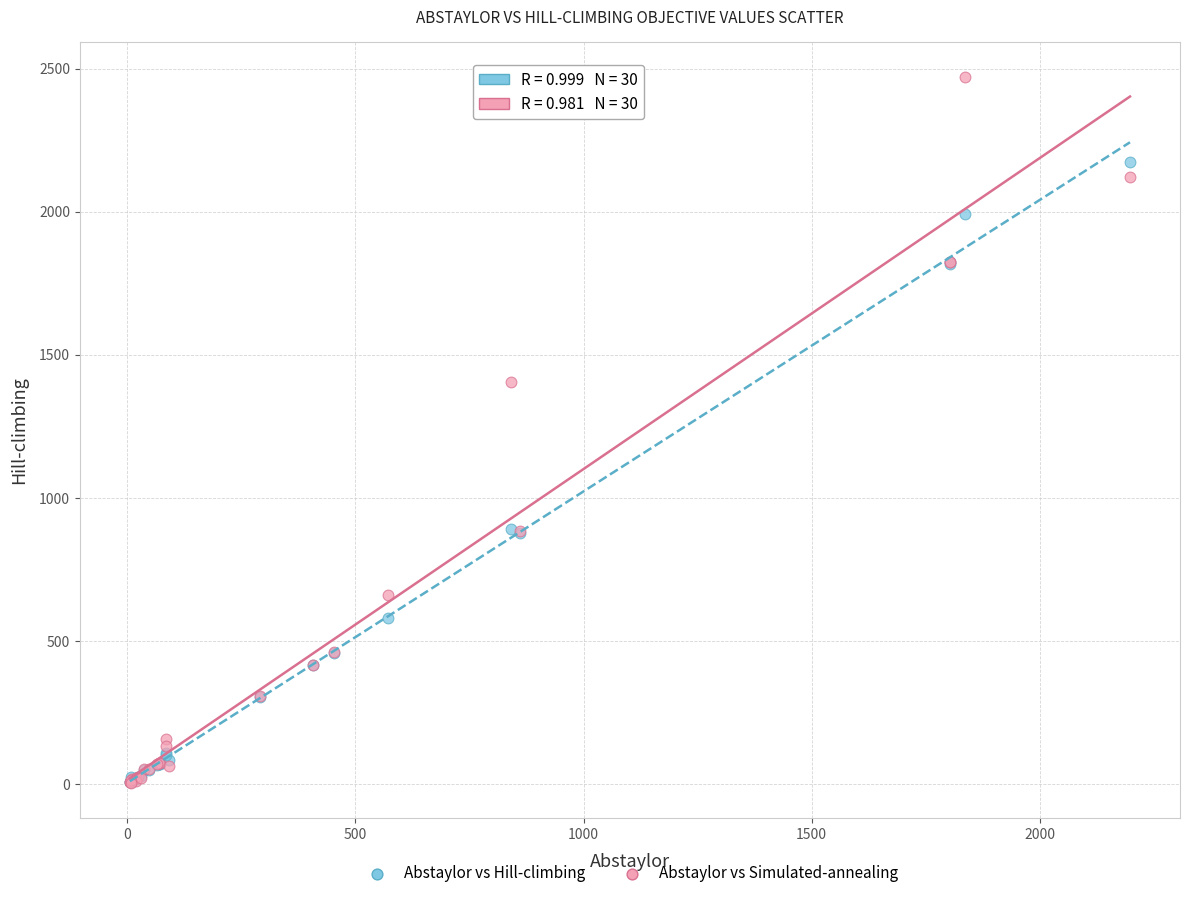

Which series has the widest spread of Y values?

Abstaylor vs Simulated-annealing